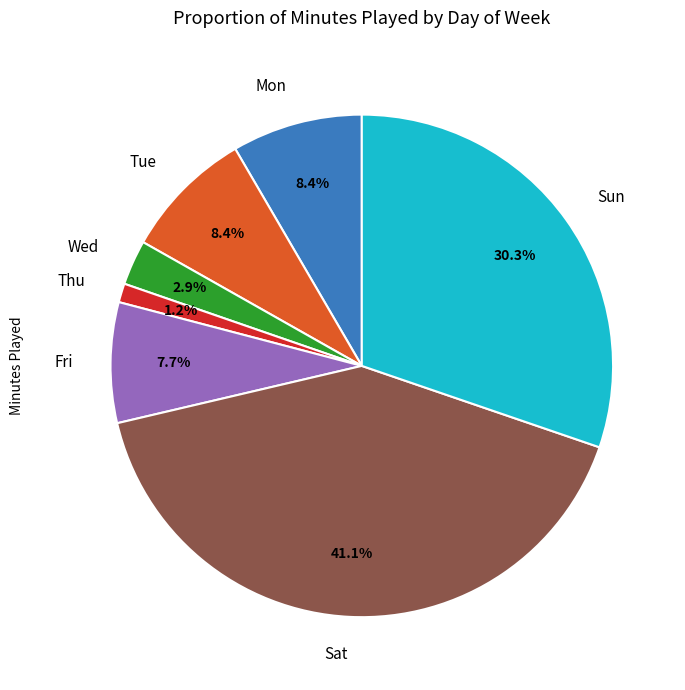

What is the ratio of the value at Sun to the value at Sat?

0.7